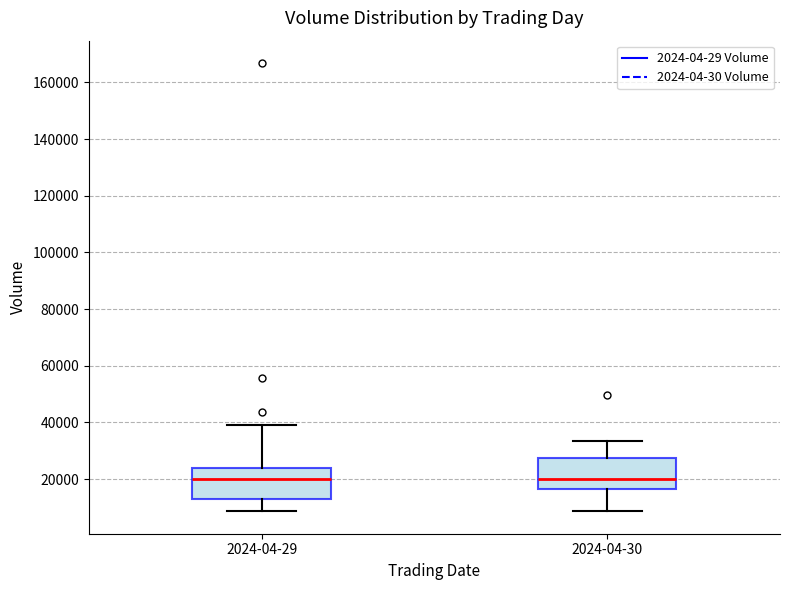

Reading left to right, transcribe this box plot: for each box, give where its median line is, the range the box spans, and where its two whiskers end, as read against the y-axis. The values are not printed on the chart, so give them approximately, as read against the axis.

2024-04-29: median 20000, box 14000 to 24000, whiskers 8000 to 40000
2024-04-30: median 20000, box 16000 to 28000, whiskers 8000 to 34000